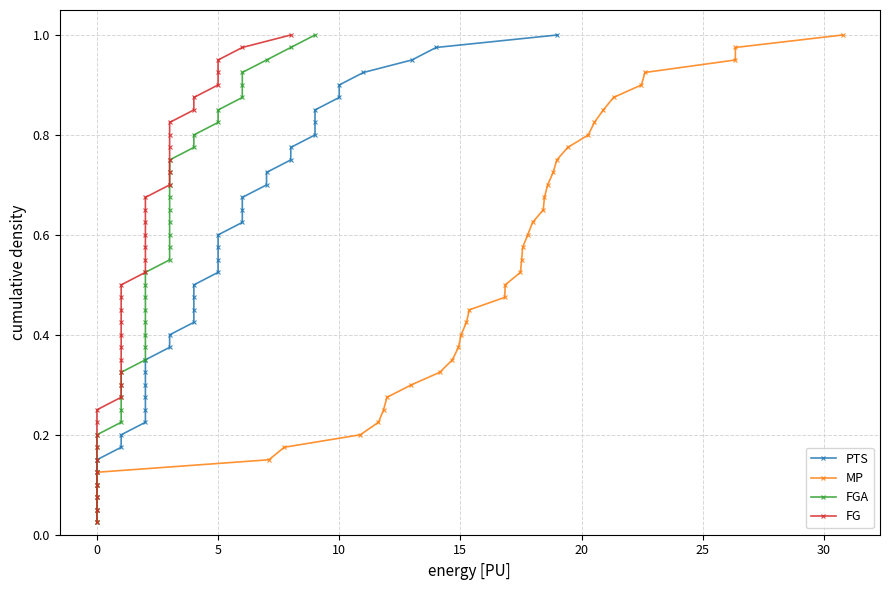

How many lines are shown in the chart?

4